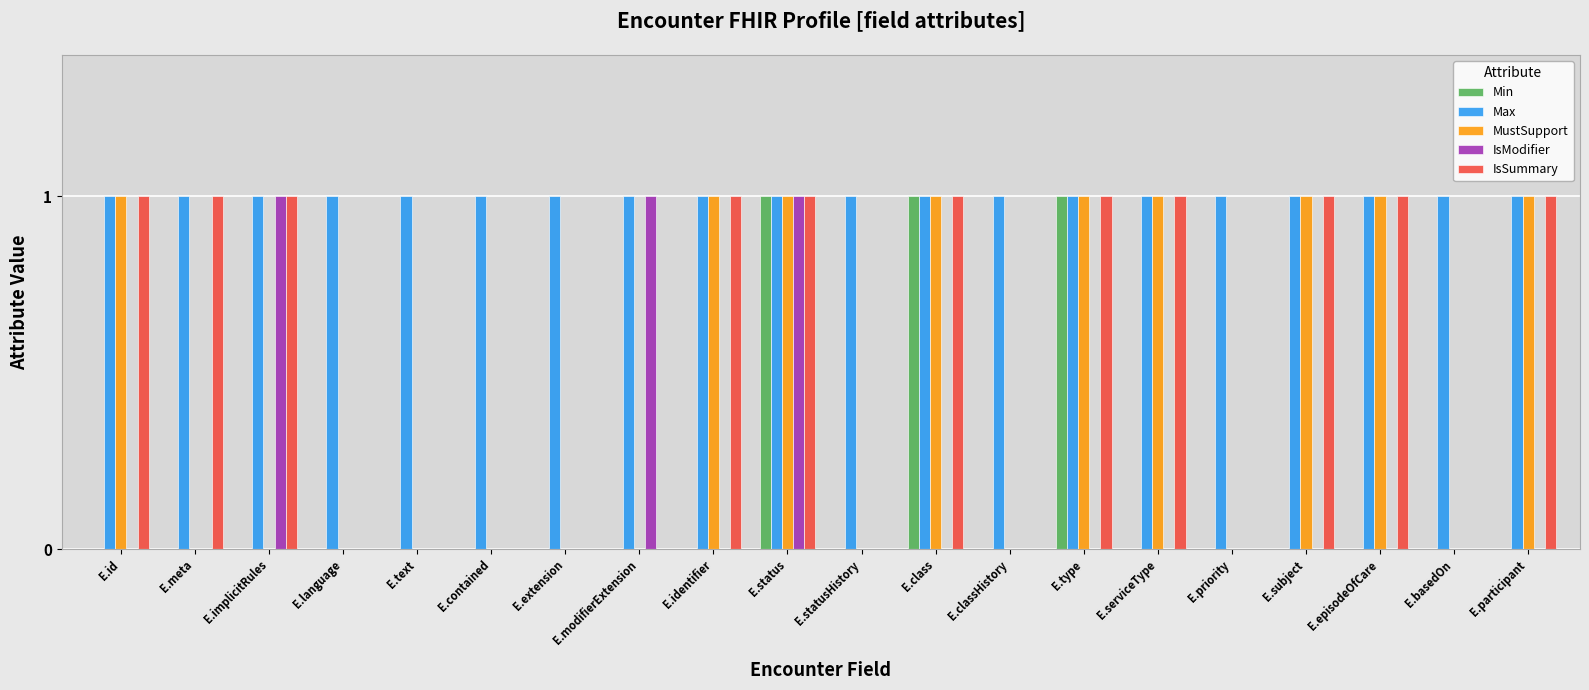

What is the sum of all Min values?

3